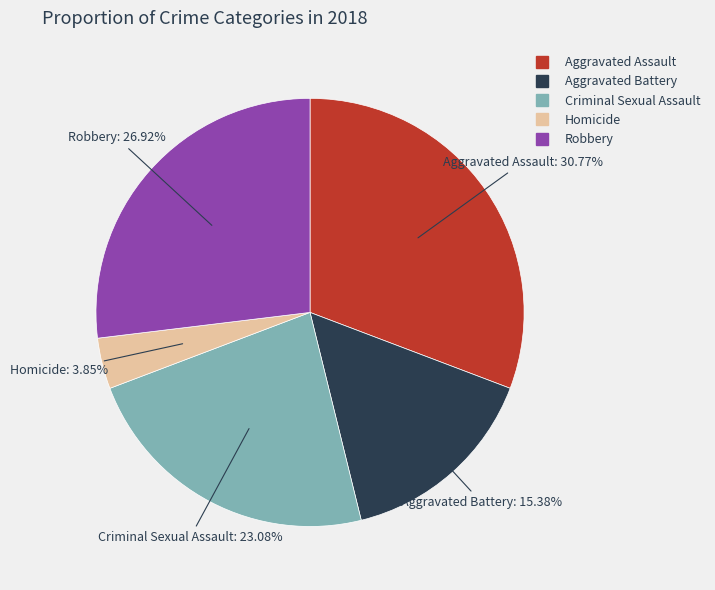

How many segments does this pie chart have?

5